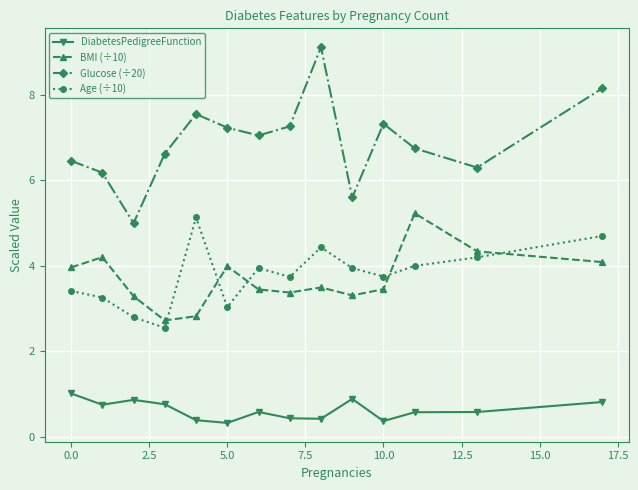

What is the sum of all BMI (÷10) values?

51.7